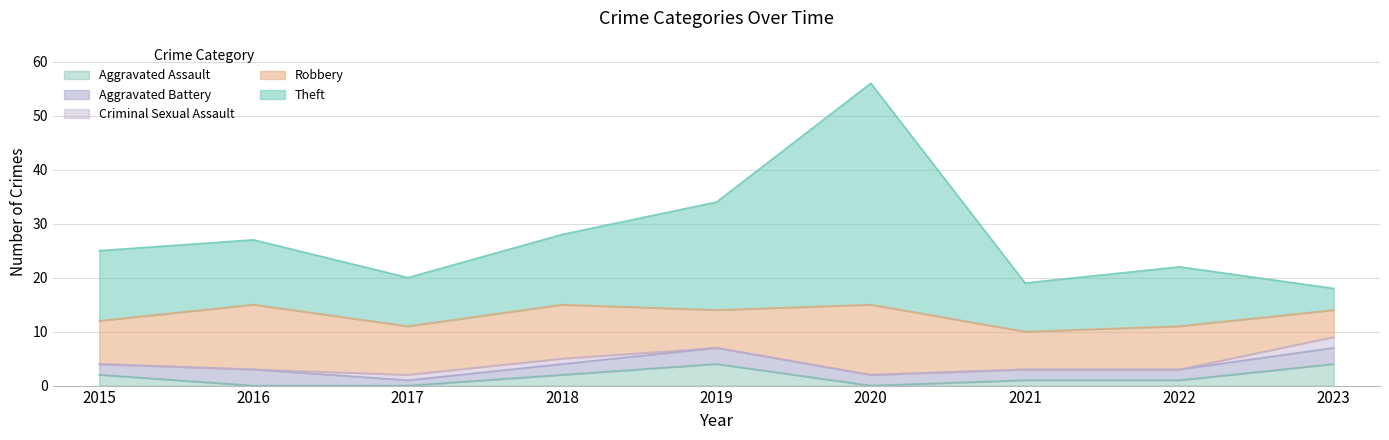

Rank the series at 2017 from highest to lowest value.

Robbery, Theft, Aggravated Battery, Criminal Sexual Assault, Aggravated Assault